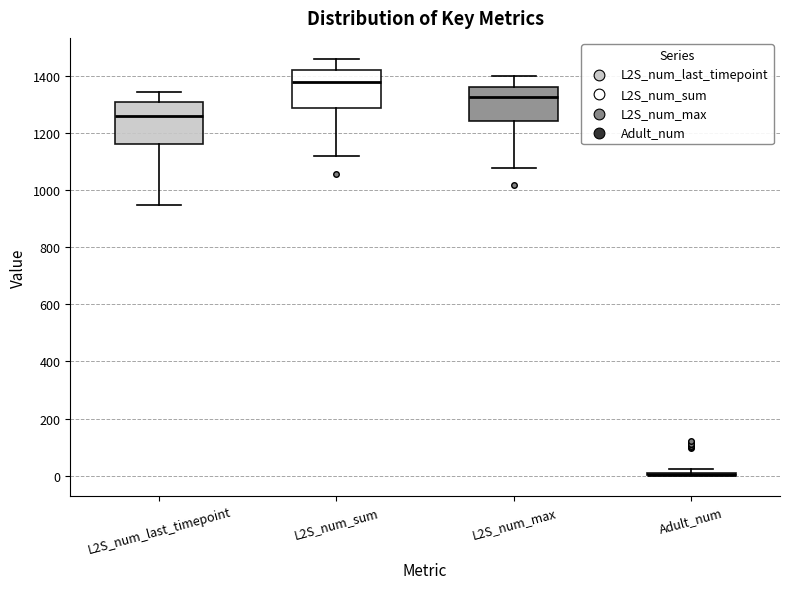

Reading left to right, read every box against the y-axis: the position of its median line, the range the box covers, and the ends of its whiskers. The values are not printed on the chart, so give them approximately, as read against the axis.

L2S_num_last_timepoint: median 1260, box 1160 to 1300, whiskers 940 to 1340
L2S_num_sum: median 1380, box 1280 to 1420, whiskers 1120 to 1460
L2S_num_max: median 1320, box 1240 to 1360, whiskers 1080 to 1400
Adult_num: box collapsed to a line at 0, whiskers 0 to 20